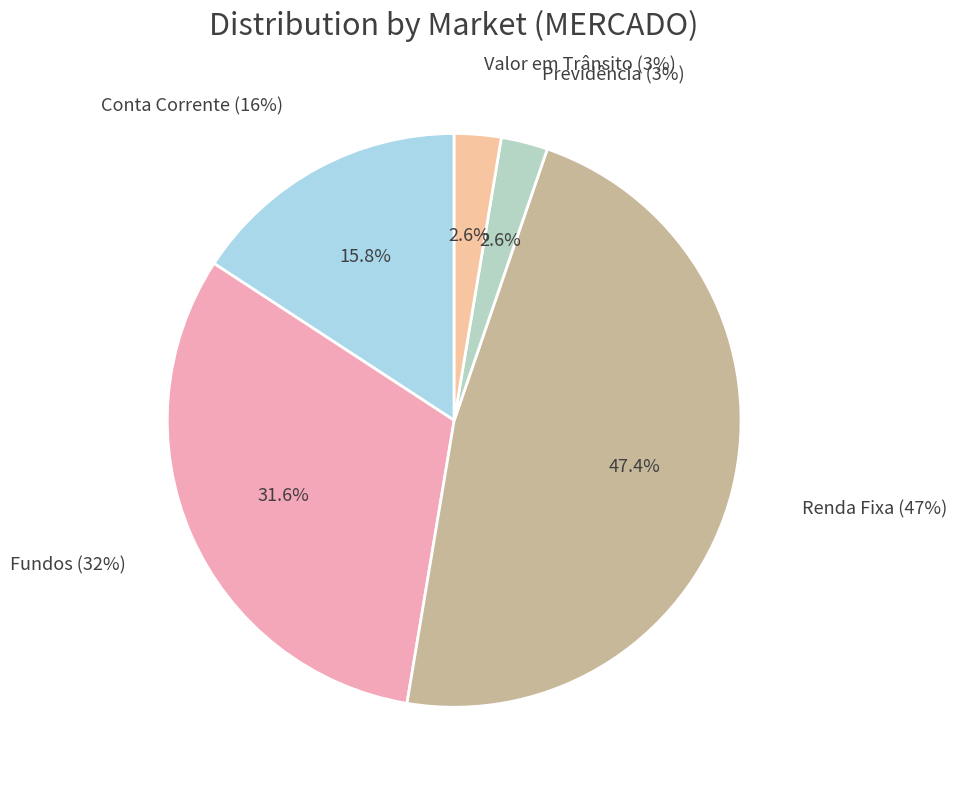

What is the change in value from Fundos to Valor em Trânsito?

-11